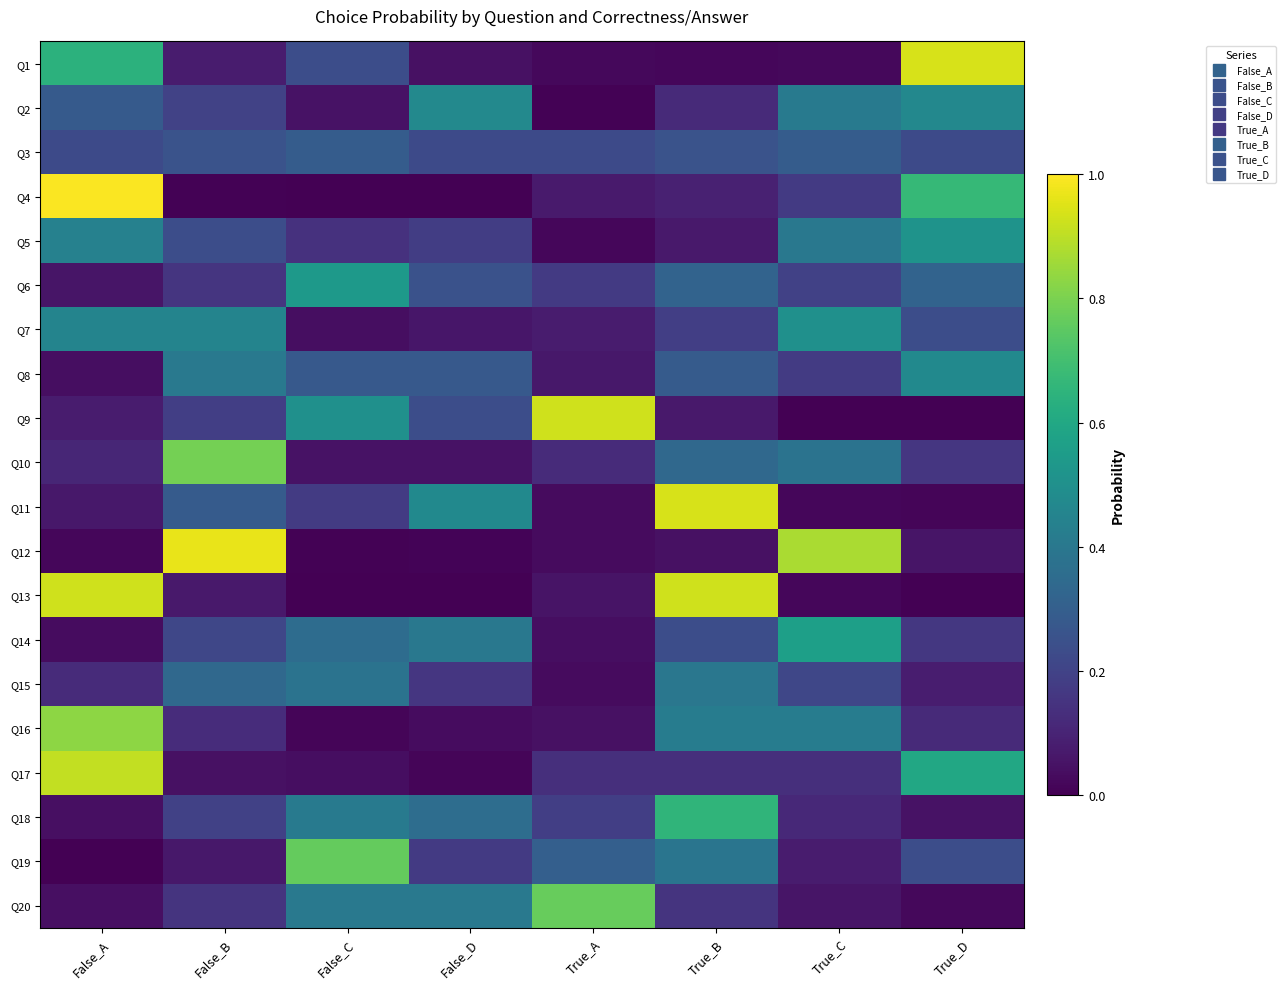

What is the greatest value displayed?

1.0